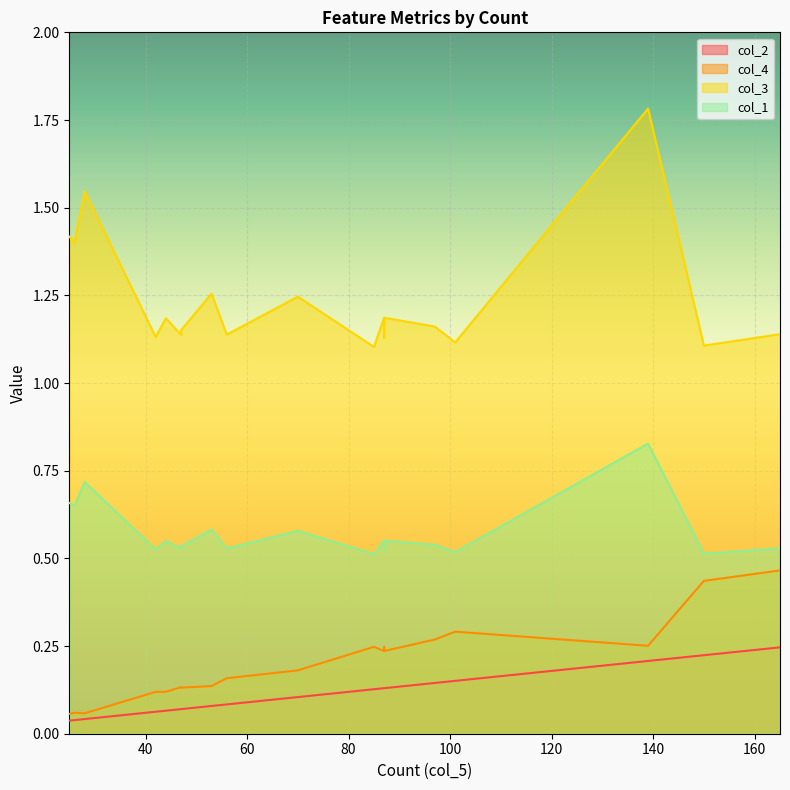

What are all the series names shown in the legend?

col_2, col_4, col_3, col_1